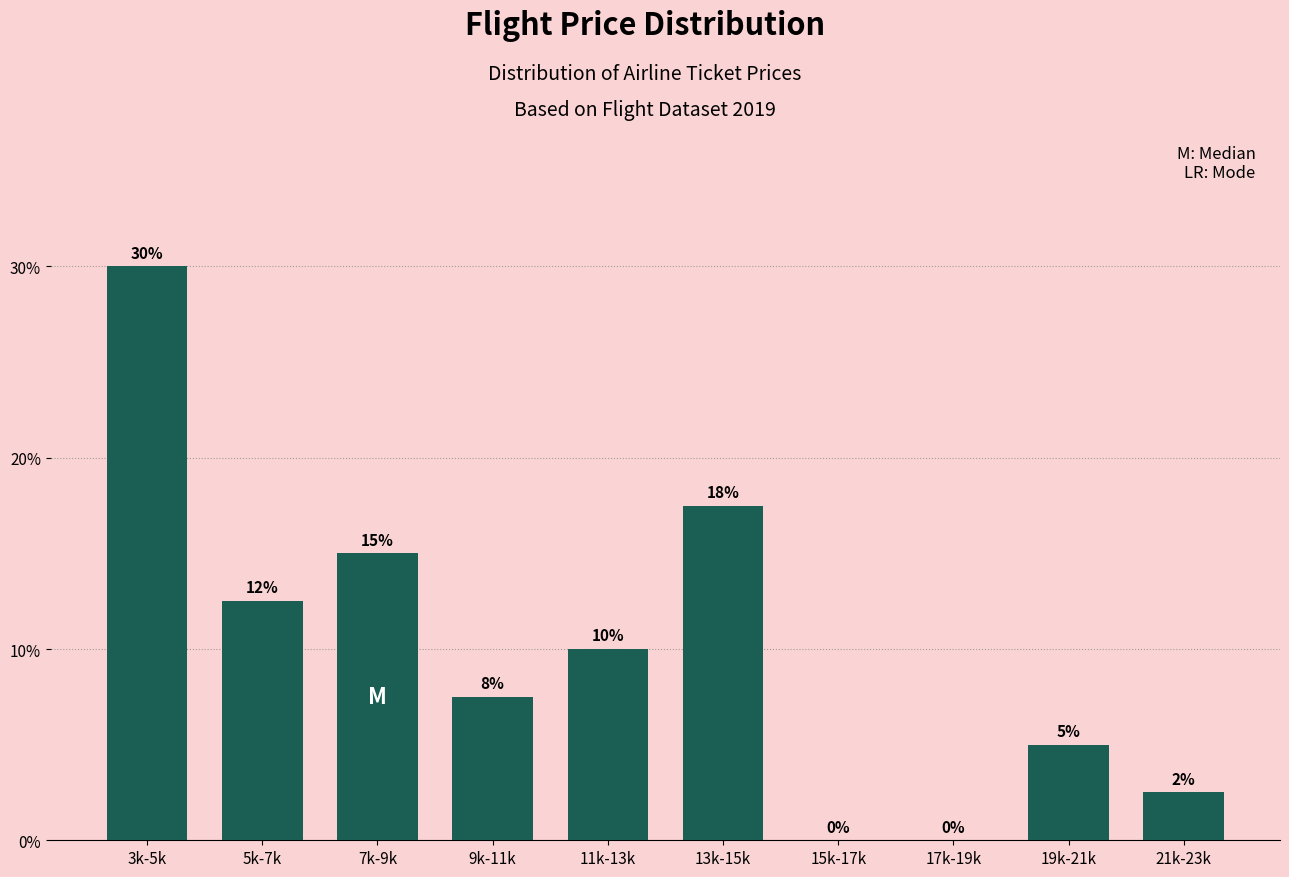

What is the sum of all values?

100.0